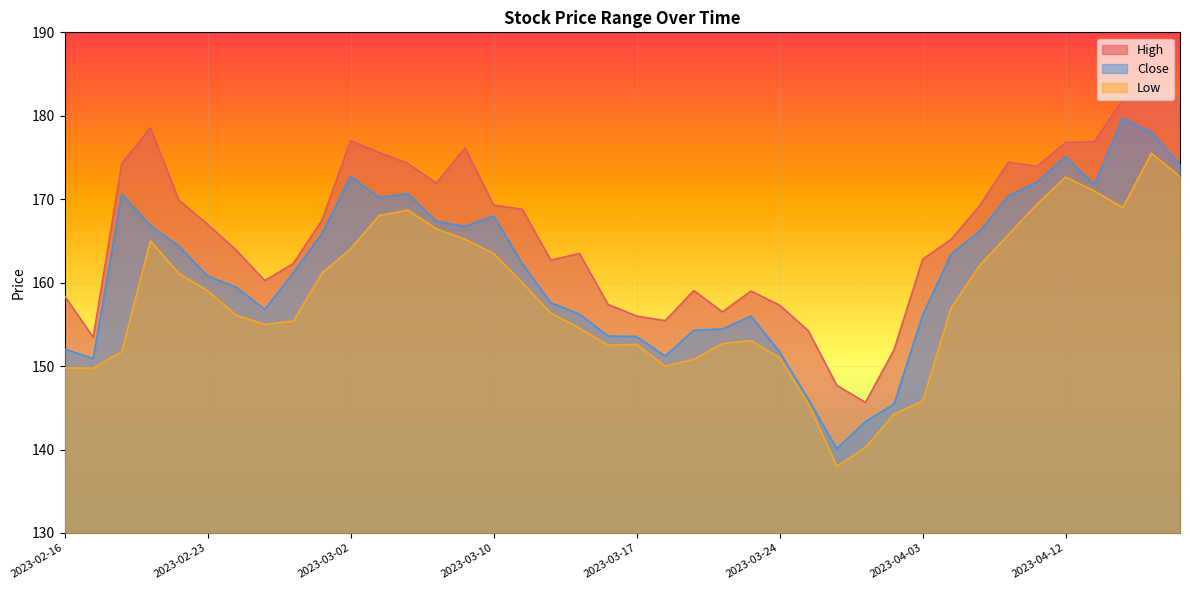

Is it true that Close equals 166.2 at 2023-04-06?

True